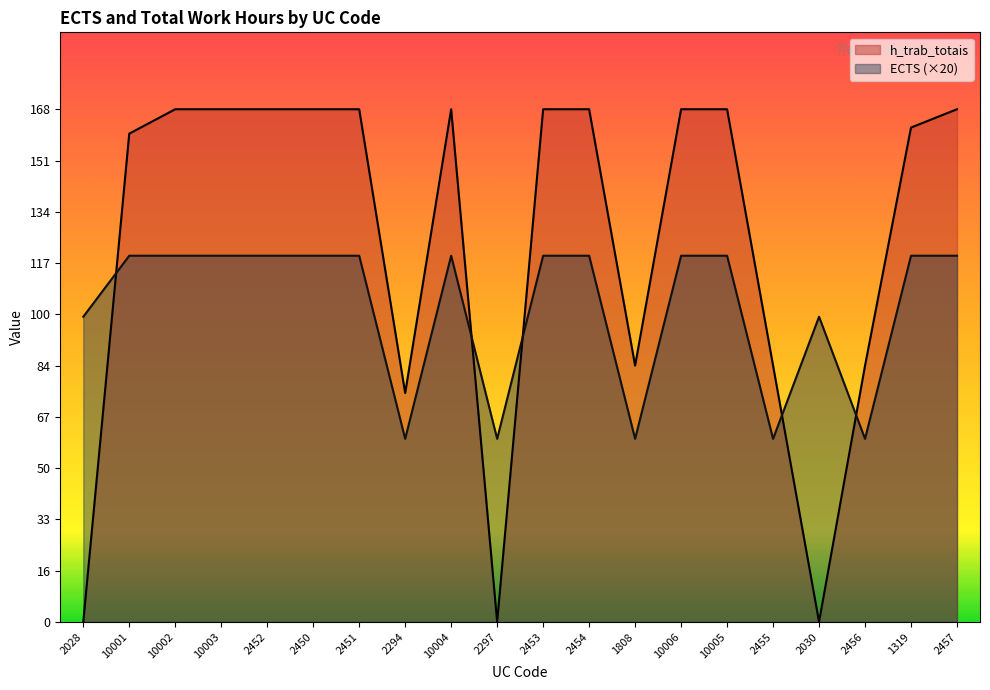

What is the difference between the second highest and second lowest values in the ECTS series?

60